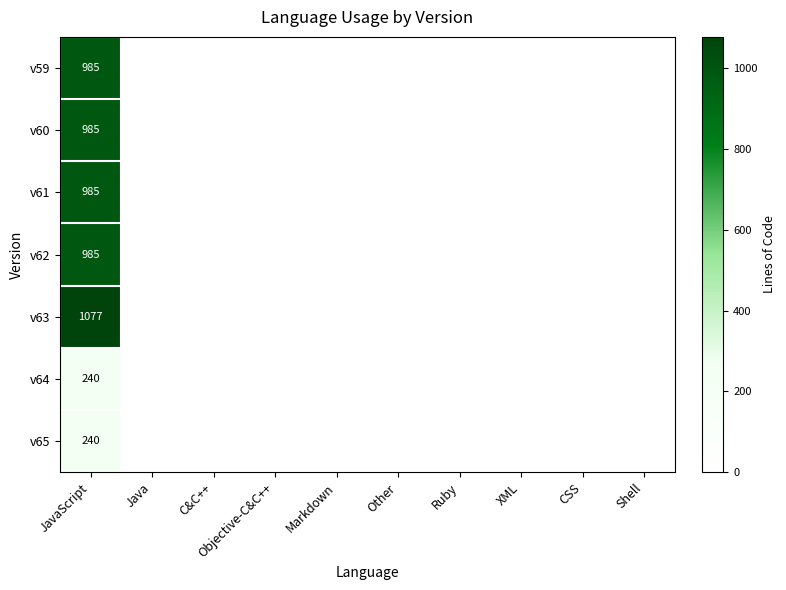

Which has a higher value, C&C++ or Markdown?

C&C++